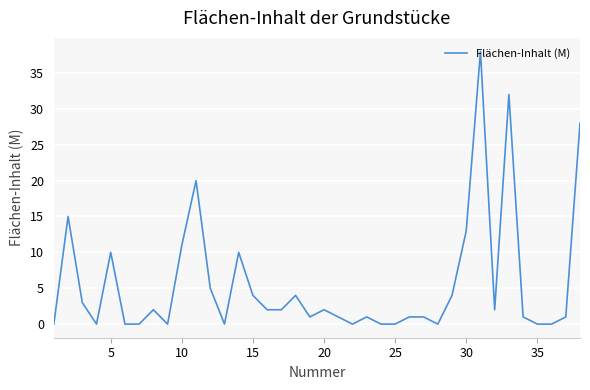

What is the maximum value shown in the chart?

38